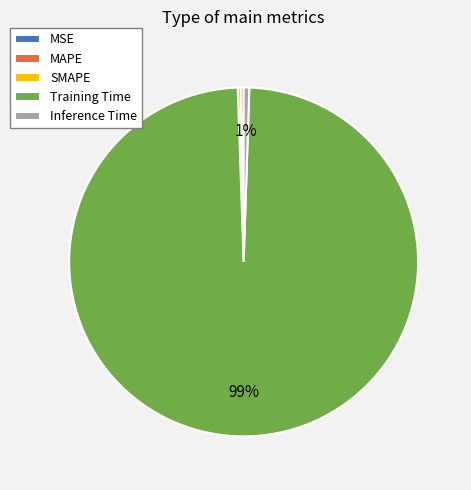

Do Training Time and Inference Time together represent more than half of the pie?

Yes